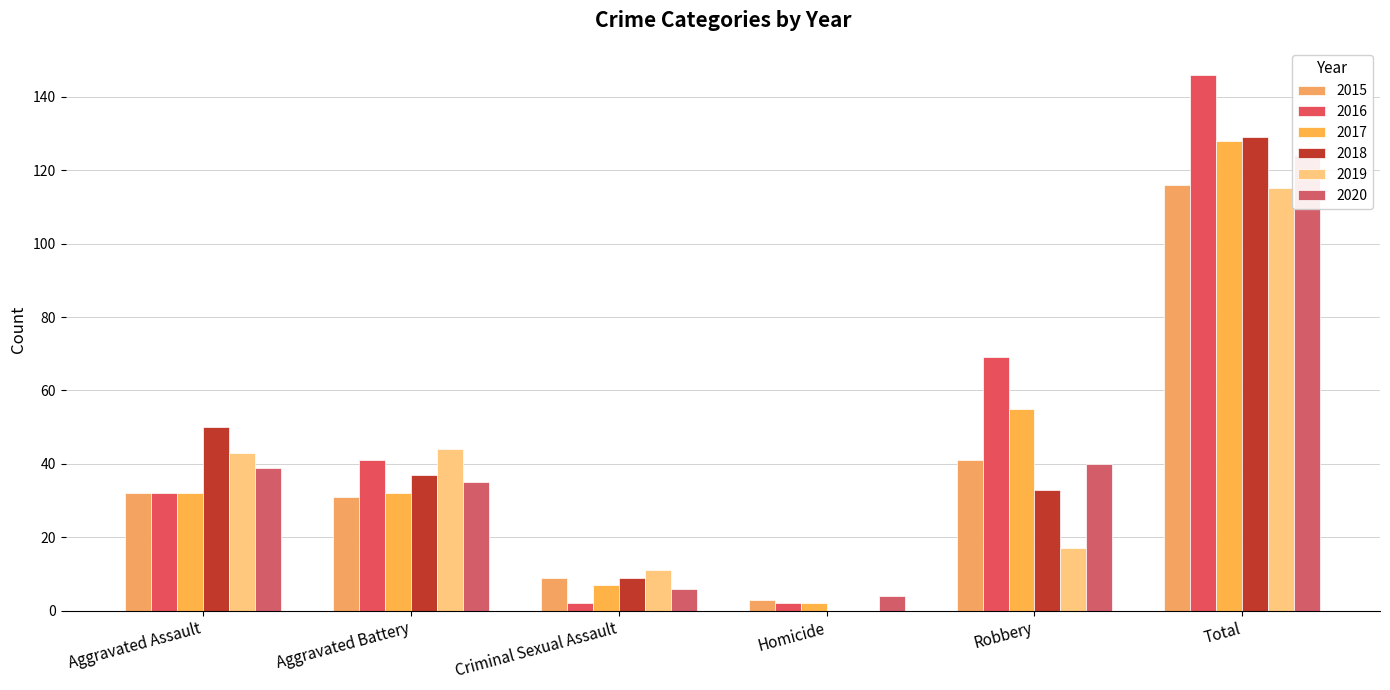

Which series has the widest spread of values?

2016